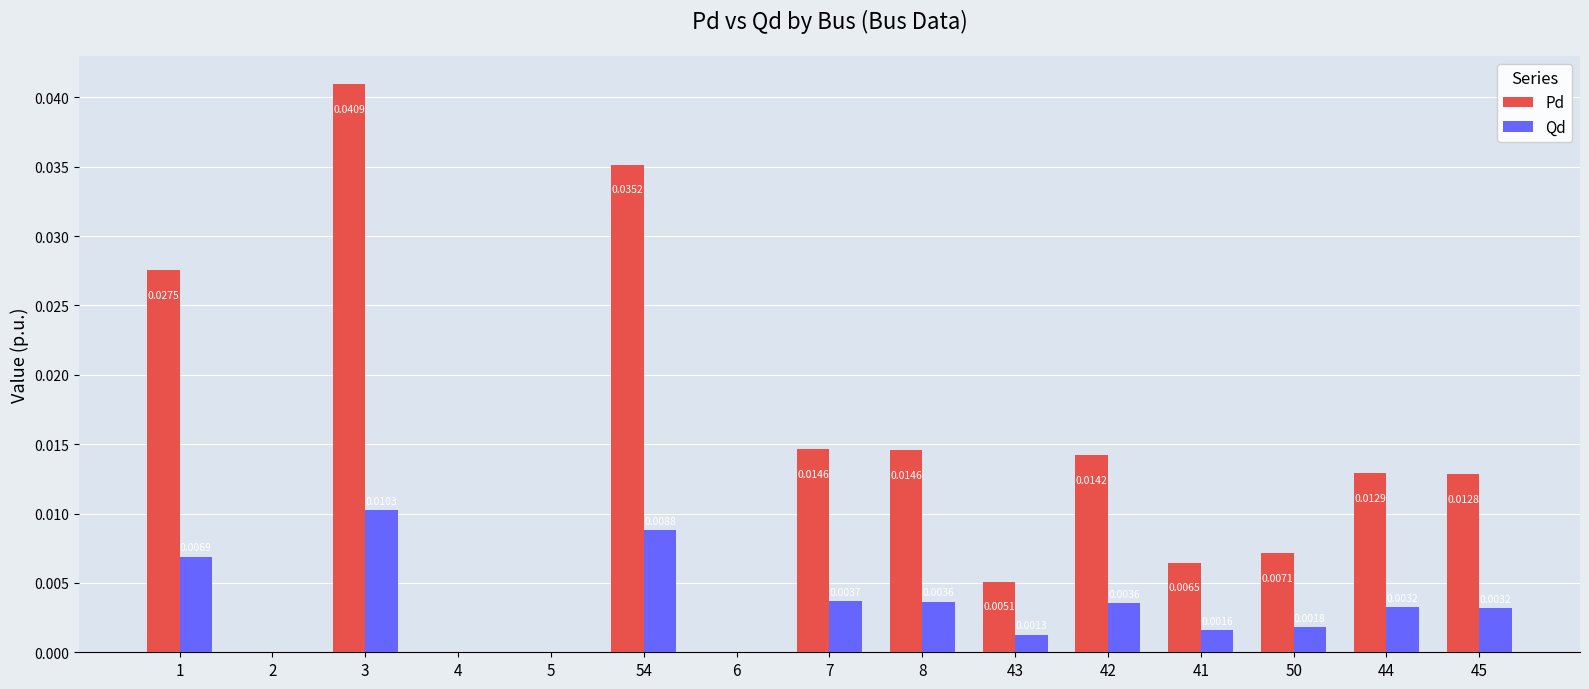

Which series has the largest range (max minus min)?

Pd